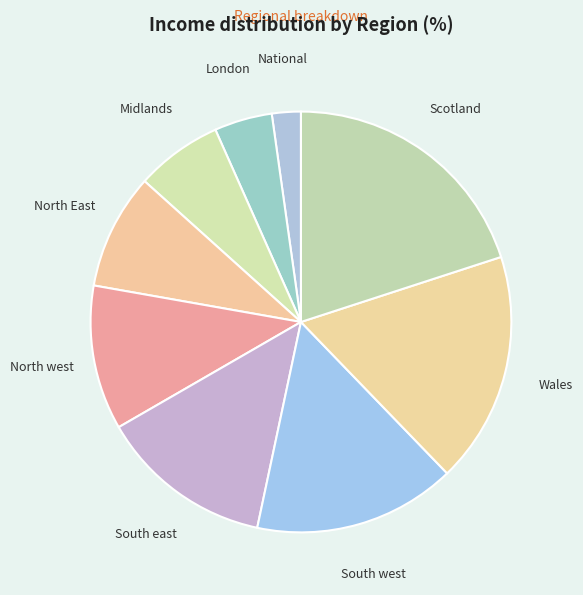

Does any single category account for the majority?

No